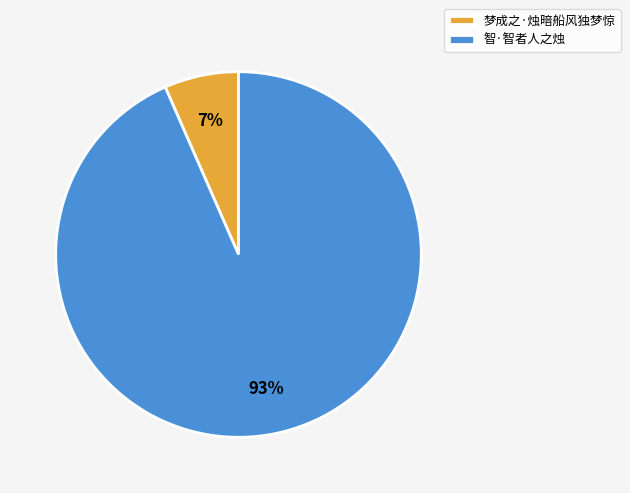

Is it true that 梦成之·烛暗船风独梦惊 is 7% of the pie?

True